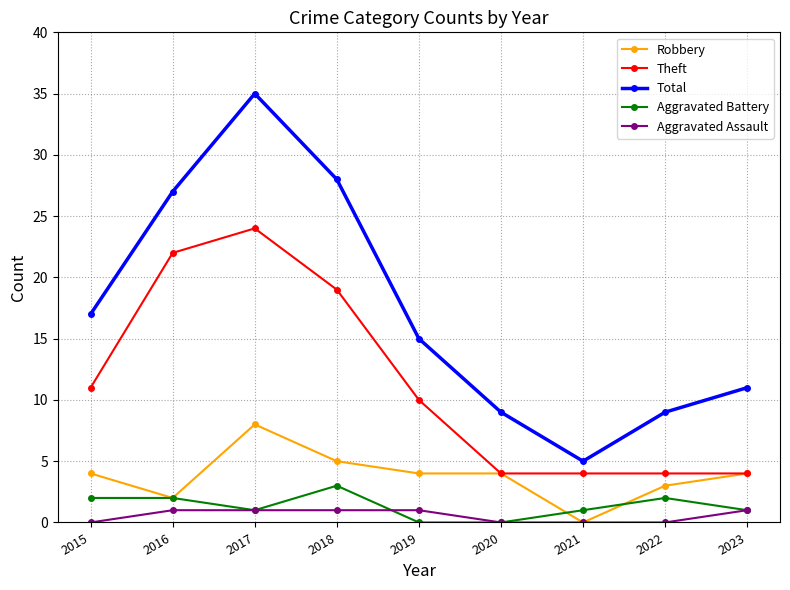

The Total series shows 2 at 2021. True or false?

False